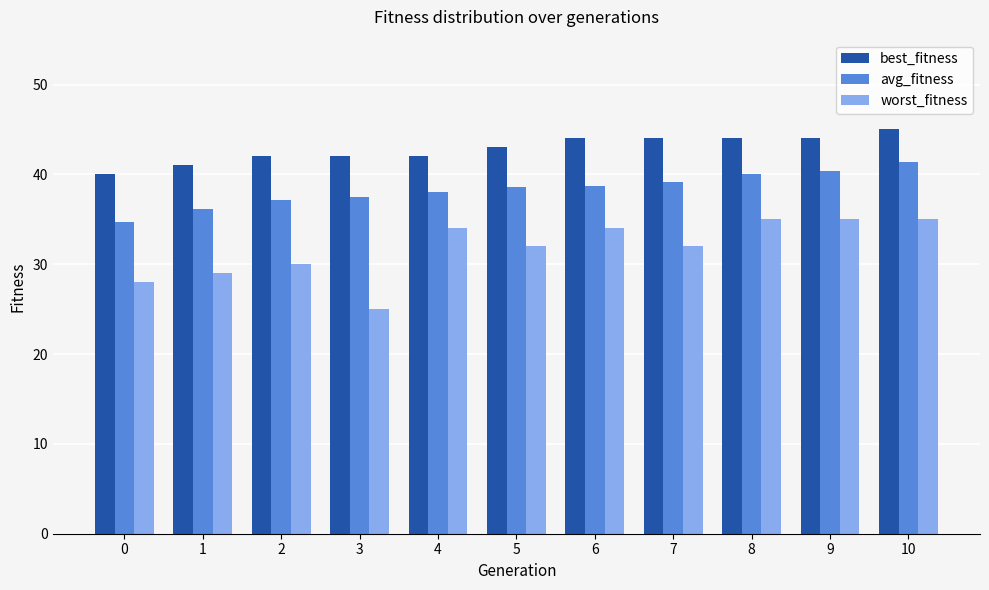

Count the number of data series in this chart.

3